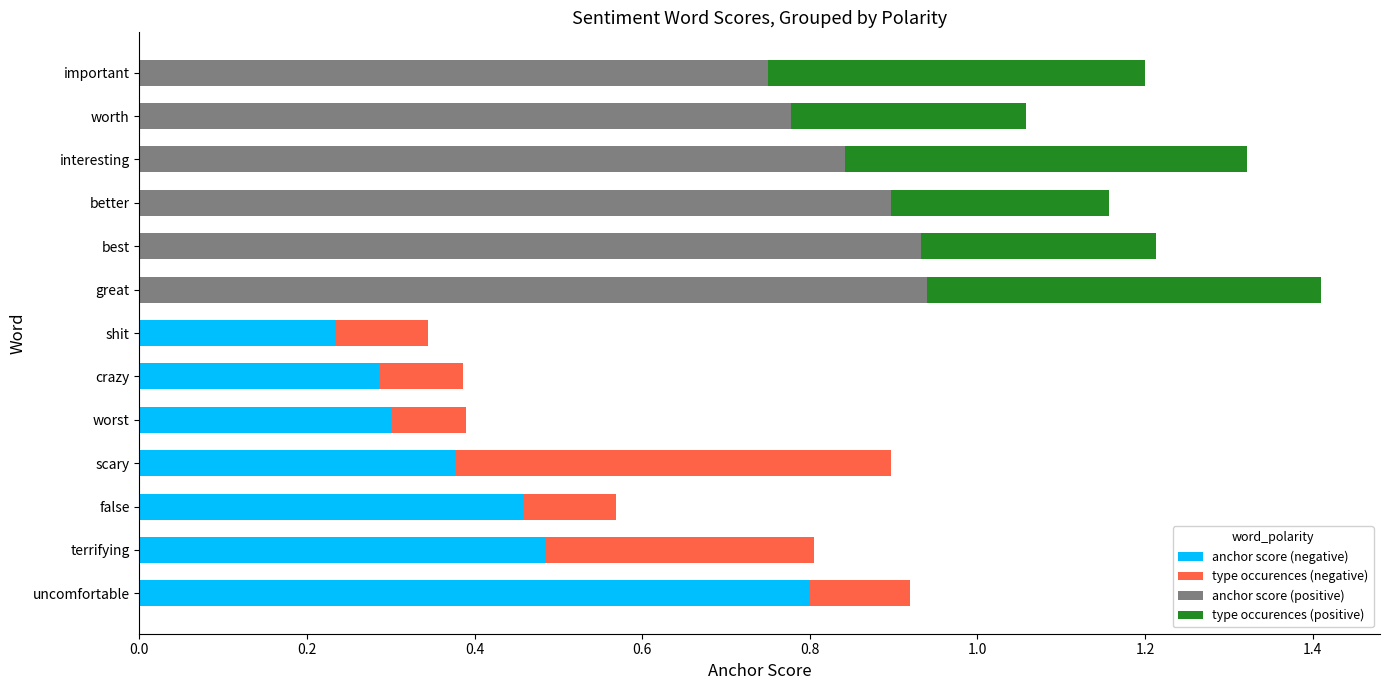

What is the total value across all series at important?

1.2